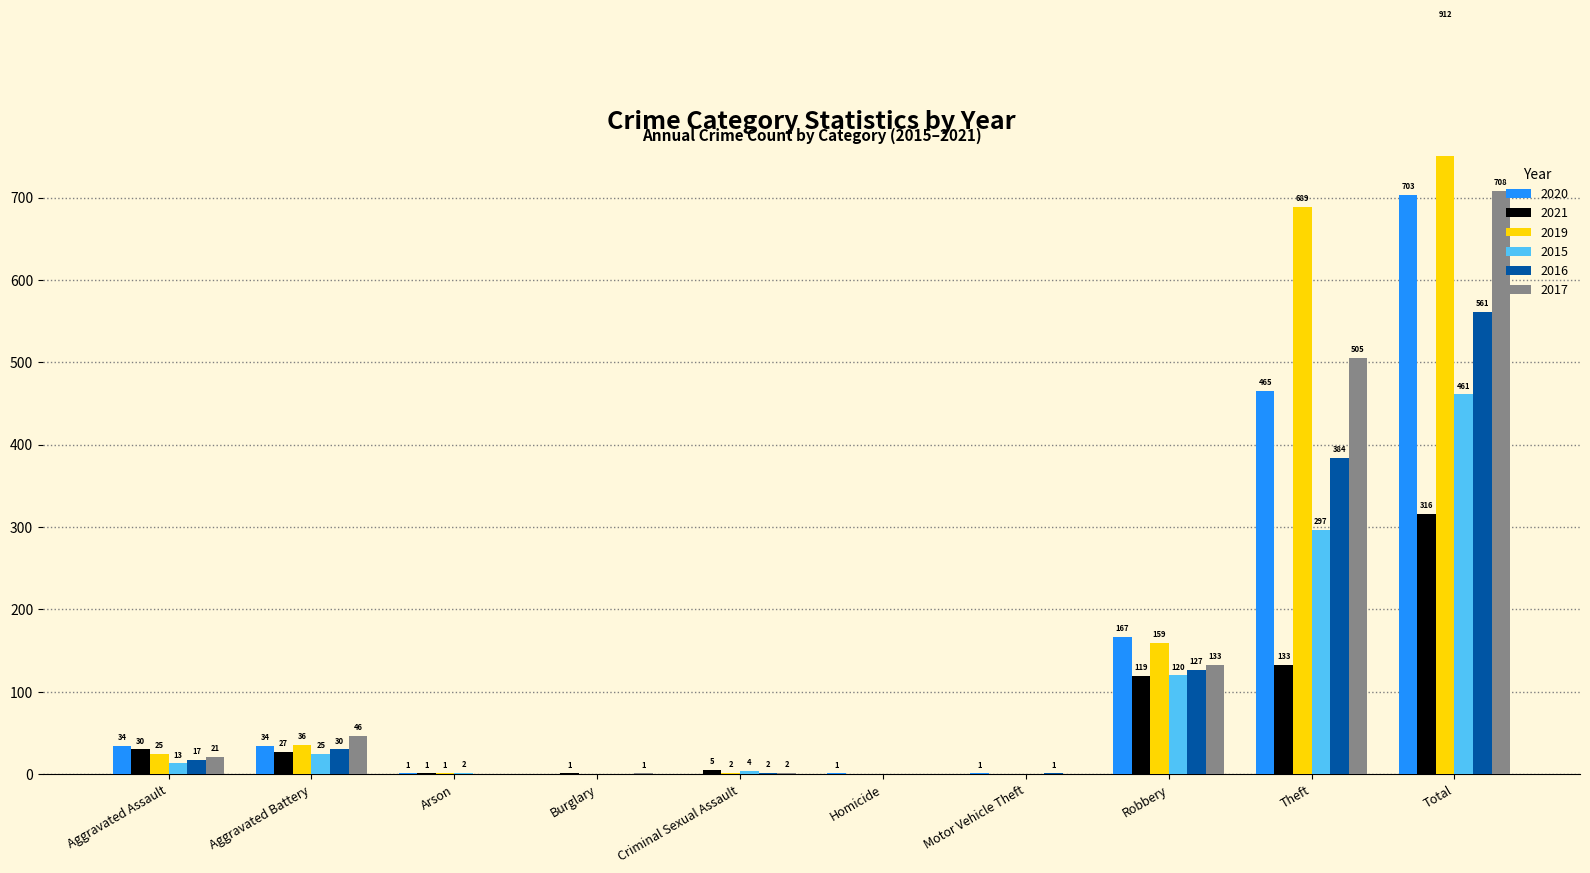

The 2016 series shows 7 at Aggravated Battery. True or false?

False